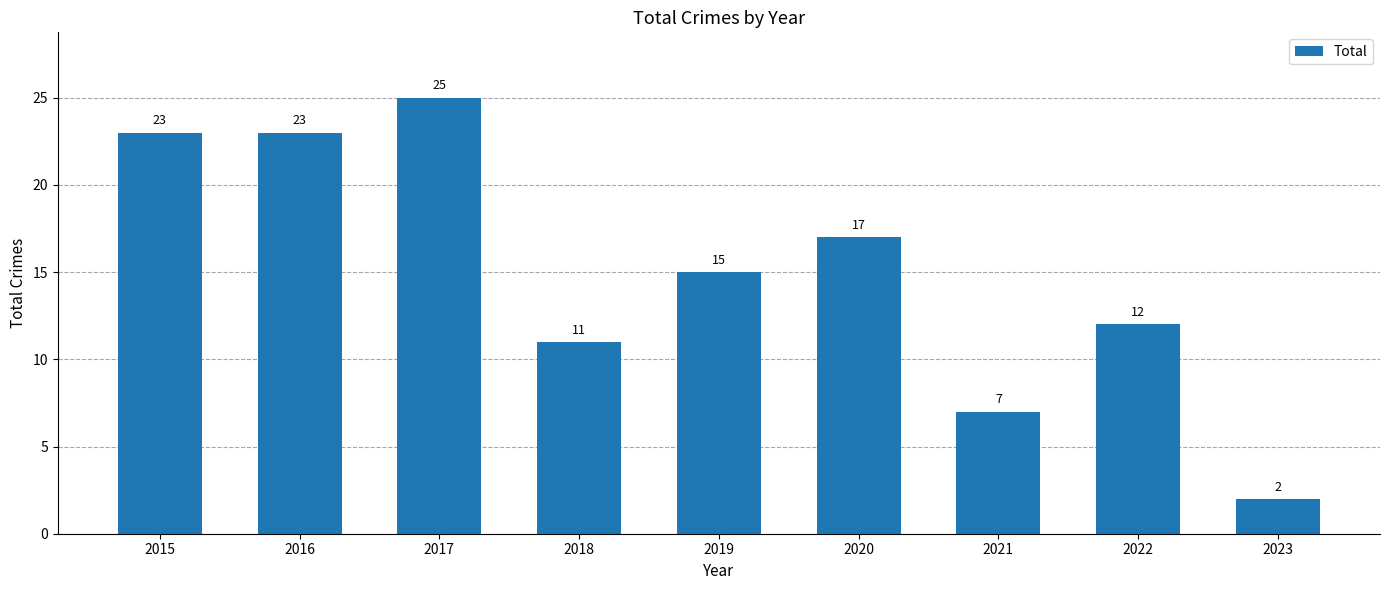

At which label does the data first exceed 15?

2015